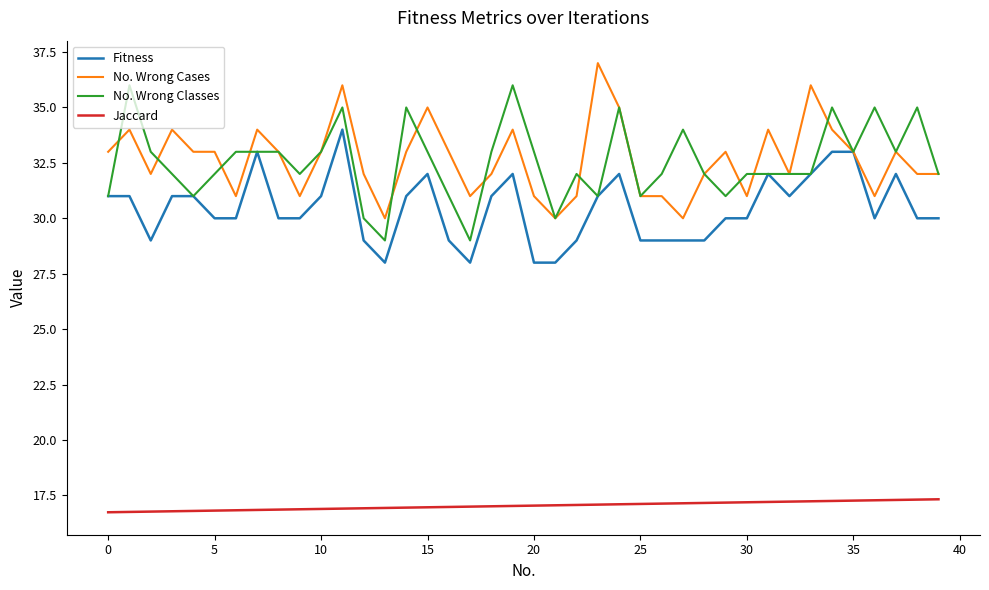

What is the greatest value displayed?

37.0